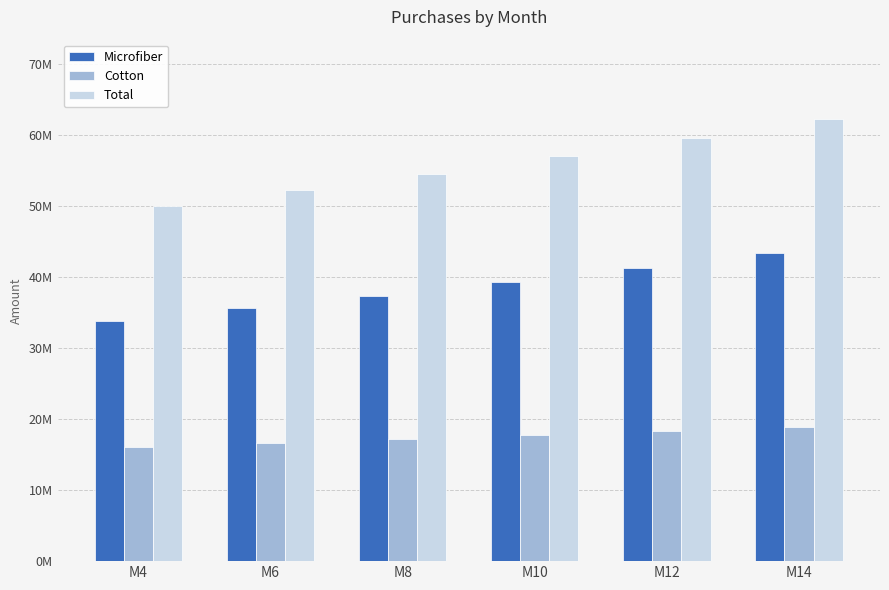

At M10, list the series in order from largest to smallest.

Total, Microfiber, Cotton